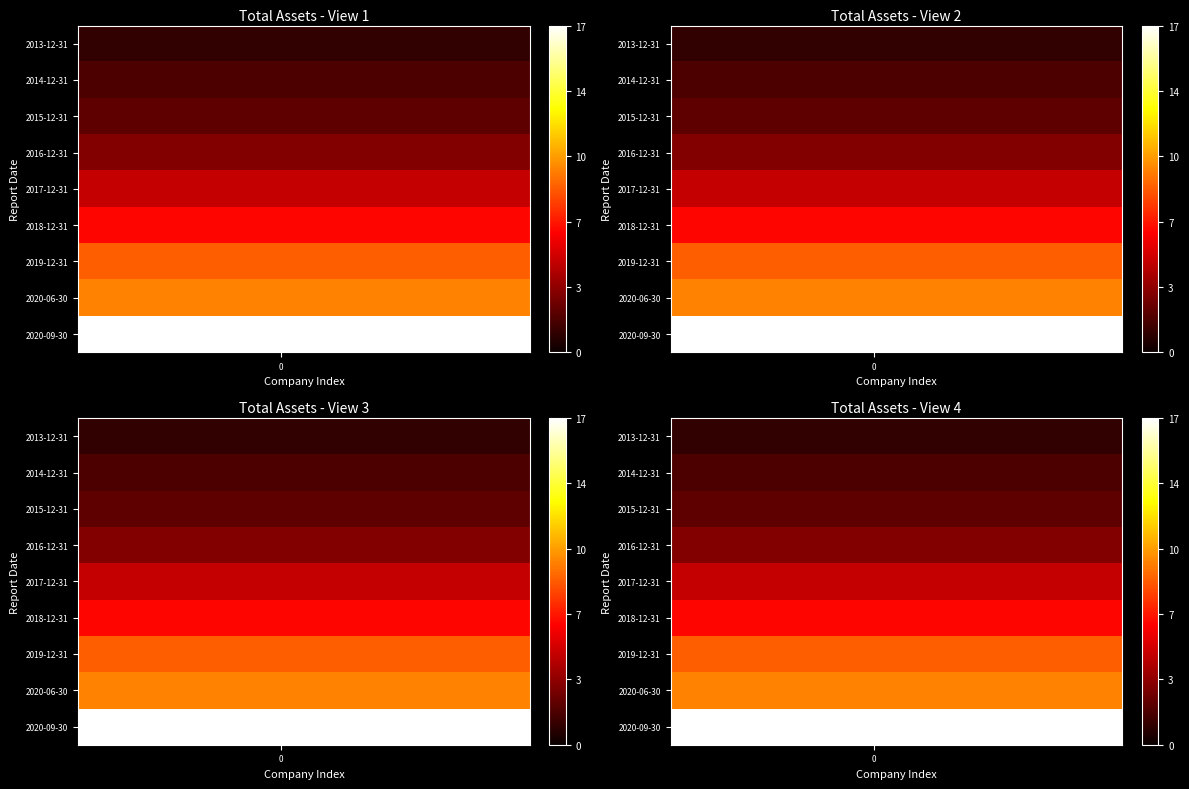

List the series in order of their peak value, highest first.

2020-09-30, 2020-06-30, 2019-12-31, 2018-12-31, 2017-12-31, 2016-12-31, 2015-12-31, 2014-12-31, 2013-12-31